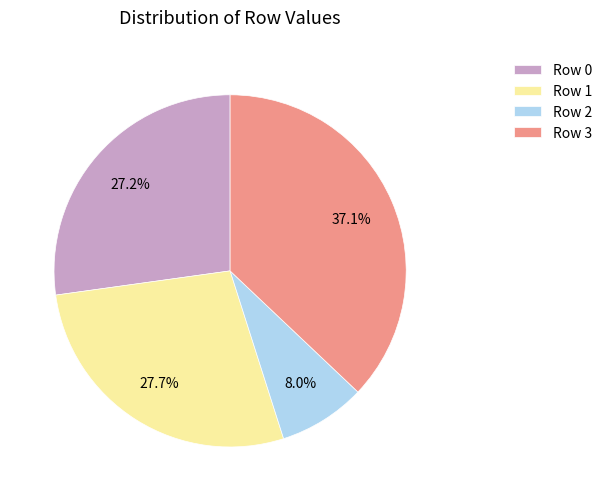

Between Row 0 and Row 3, which is larger?

Row 3